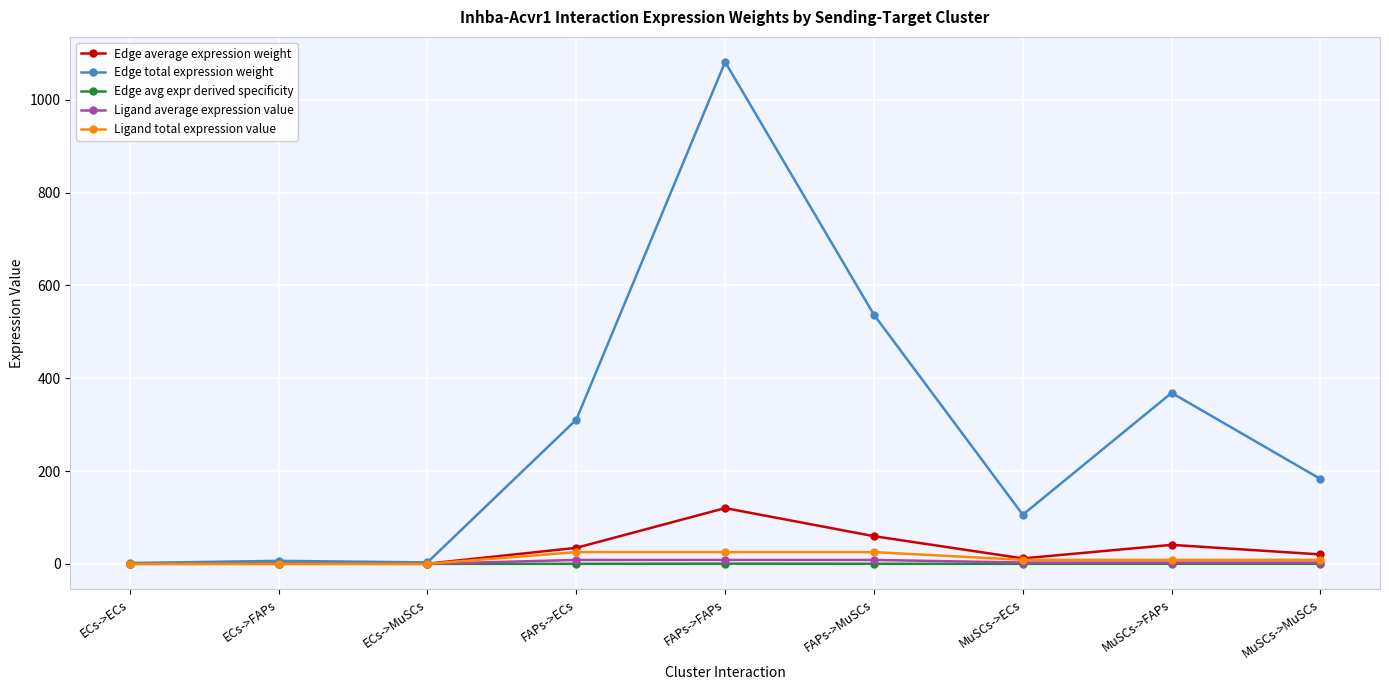

Where does the Ligand average expression value series first go above 2?

FAPs->ECs